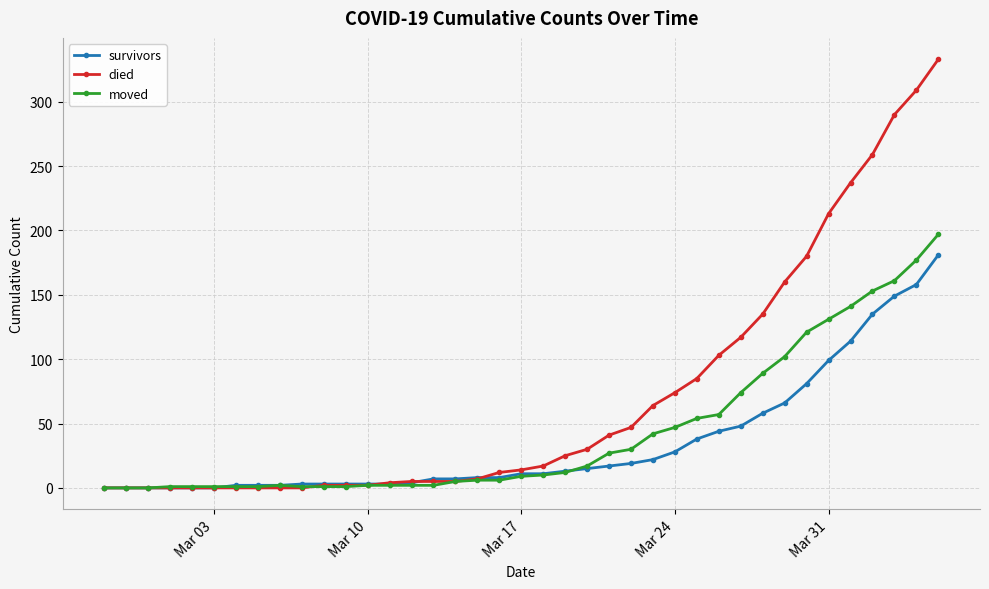

List the series in order of their overall mean, highest first.

died, moved, survivors